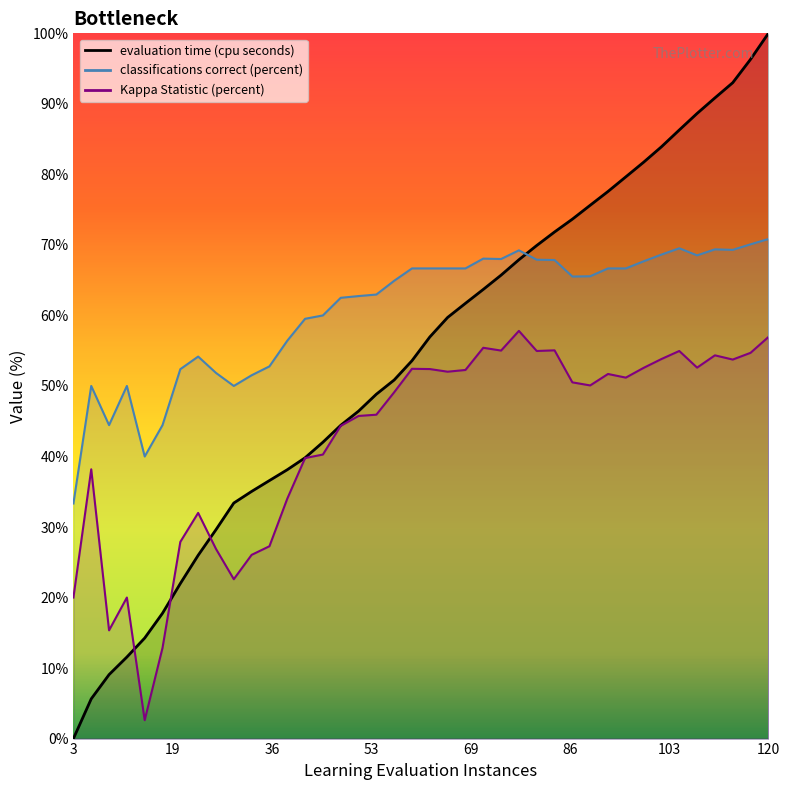

What is the sum of the evaluation time (cpu seconds) values at 114.0 and 6.0?

98.6